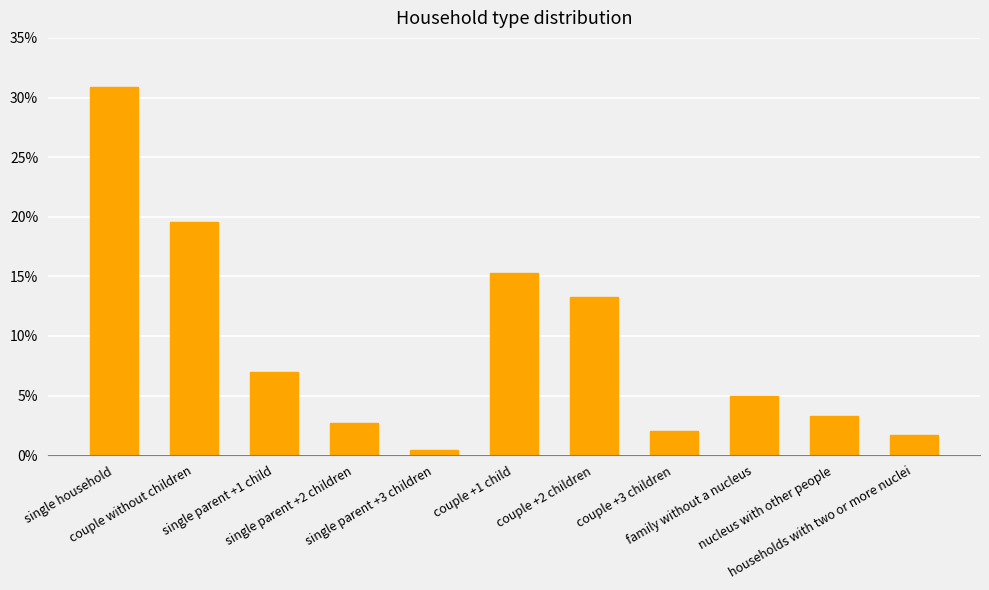

What is the greatest value displayed?

0.3